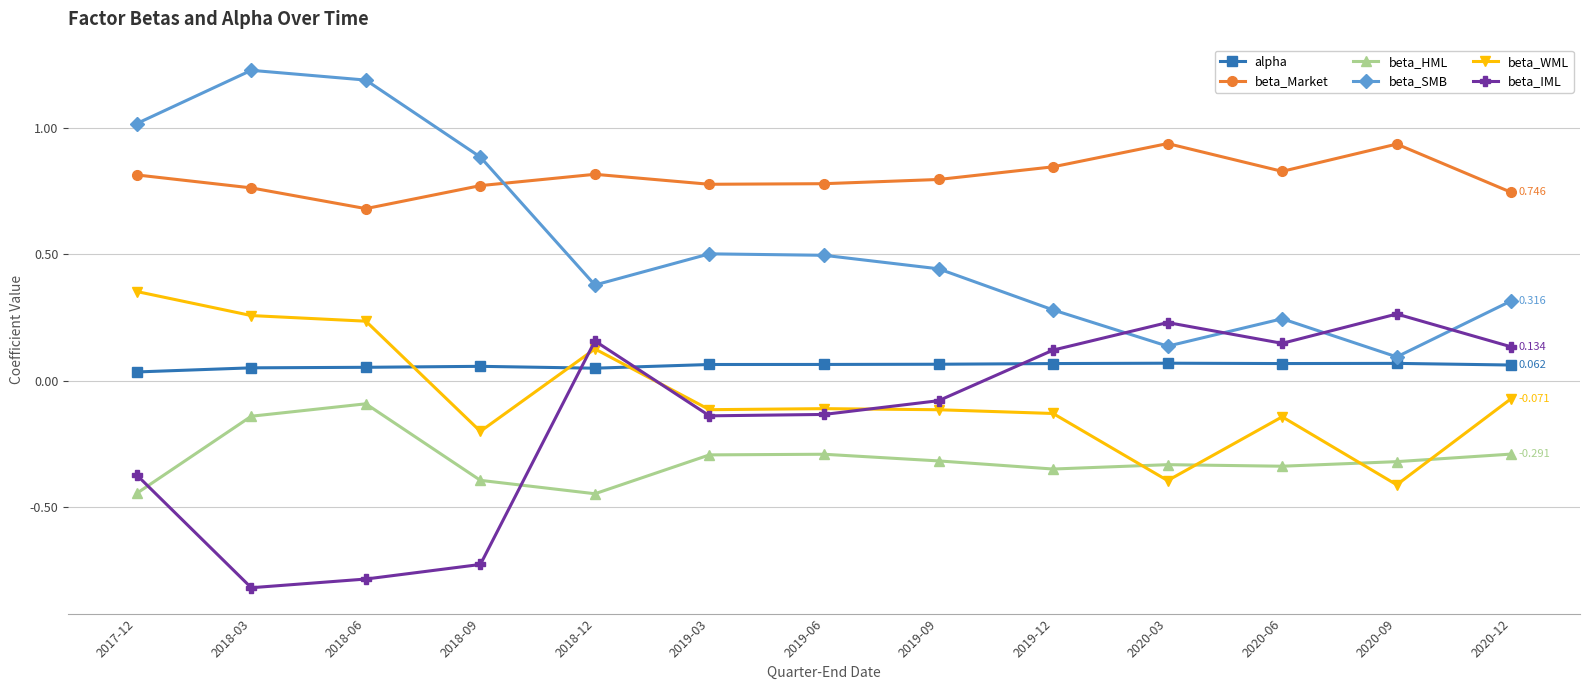

The value of beta_SMB at 2020-12 is 0.1. True or false?

False